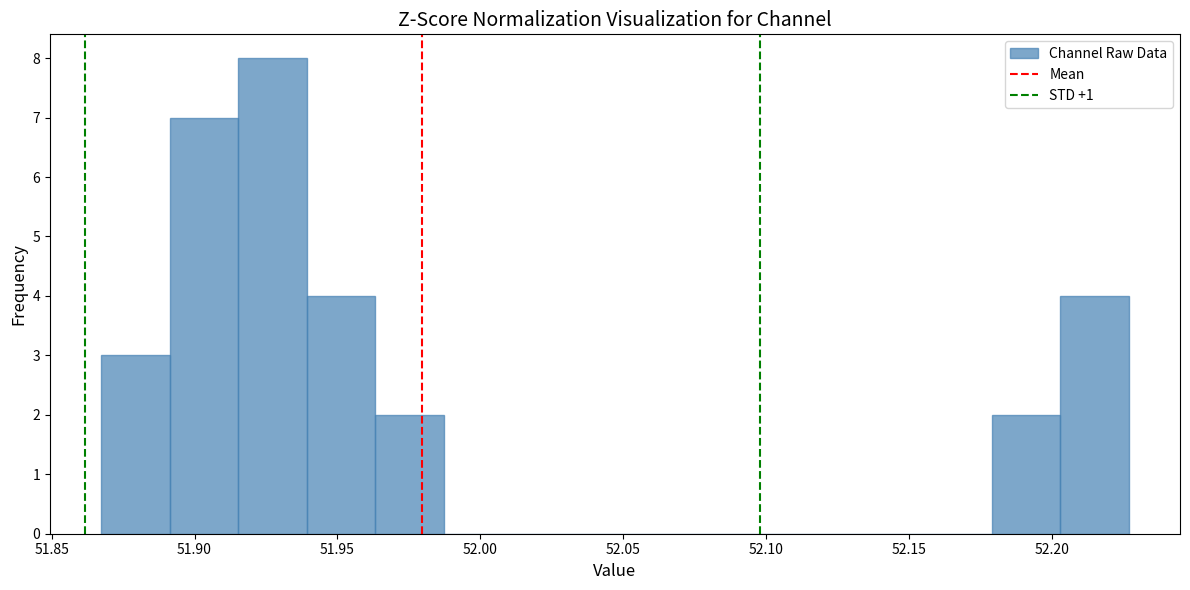

Over which range of the x-axis is the bar tallest?

51.915 to 51.940